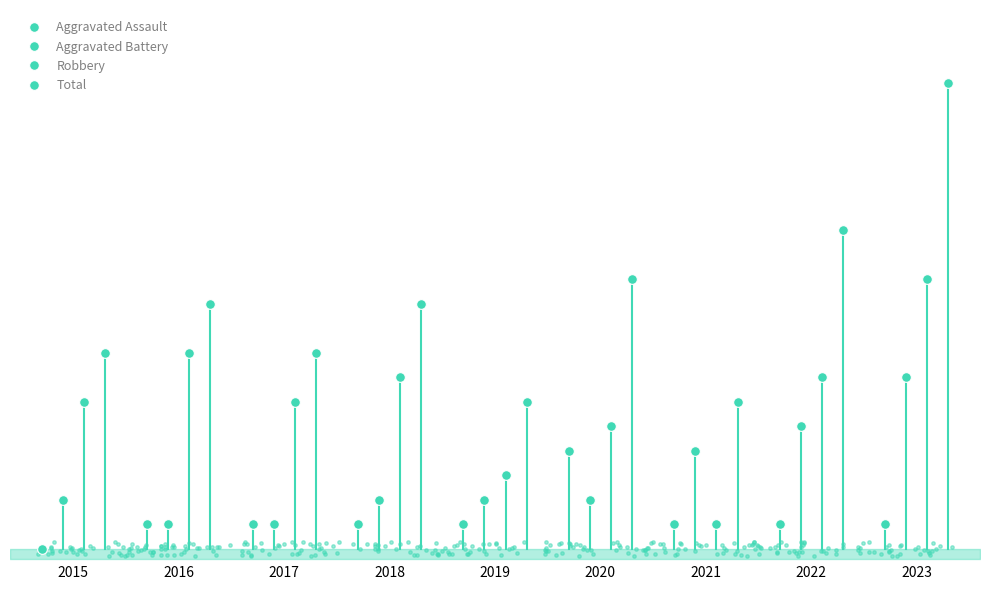

What are all the series names shown in the legend?

Aggravated Assault, Aggravated Battery, Robbery, Total